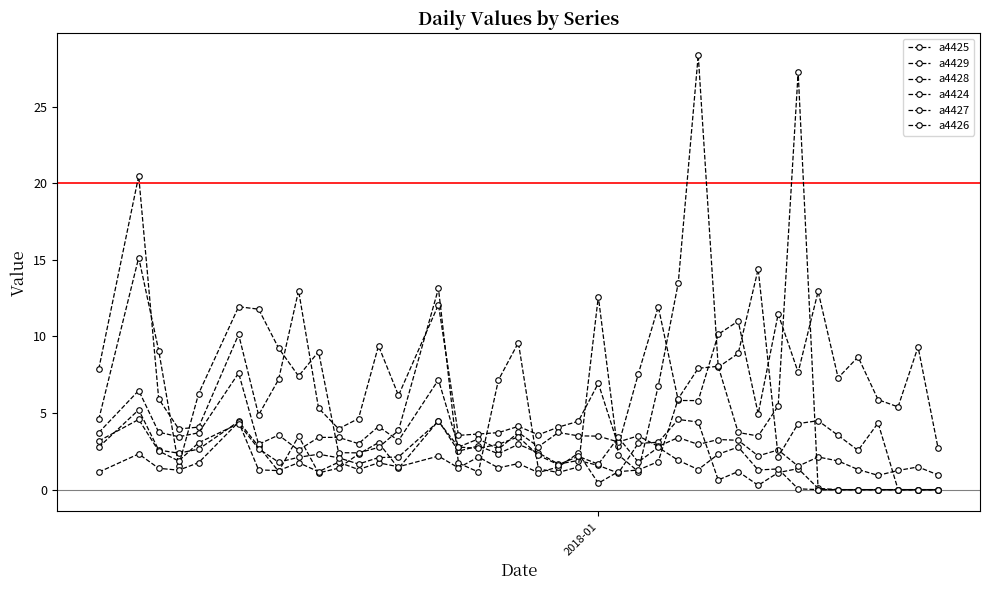

What is the value of the a4428 point at the 18th from the left?

2.6